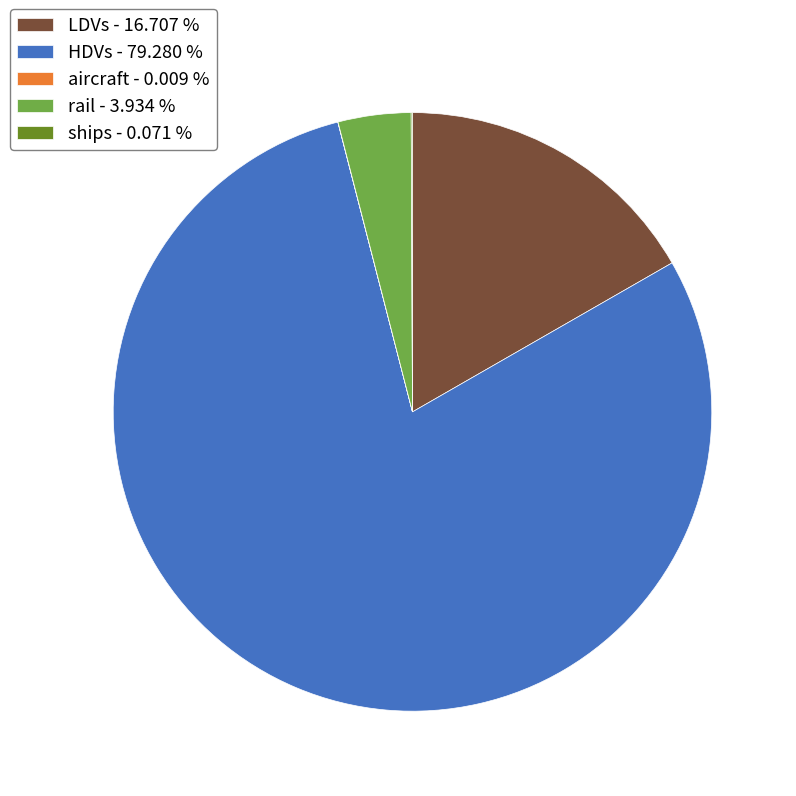

Is there a majority slice in this chart?

Yes